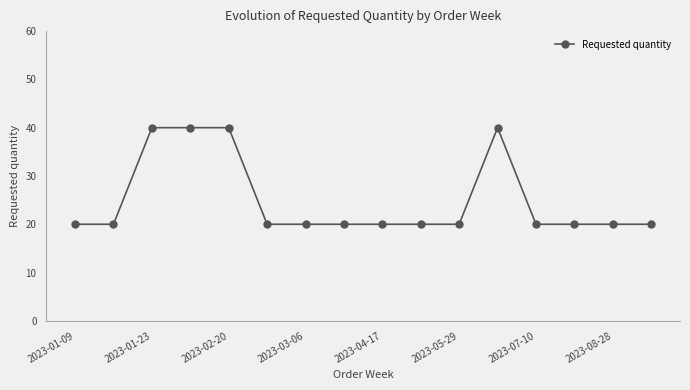

What is the greatest value displayed?

40